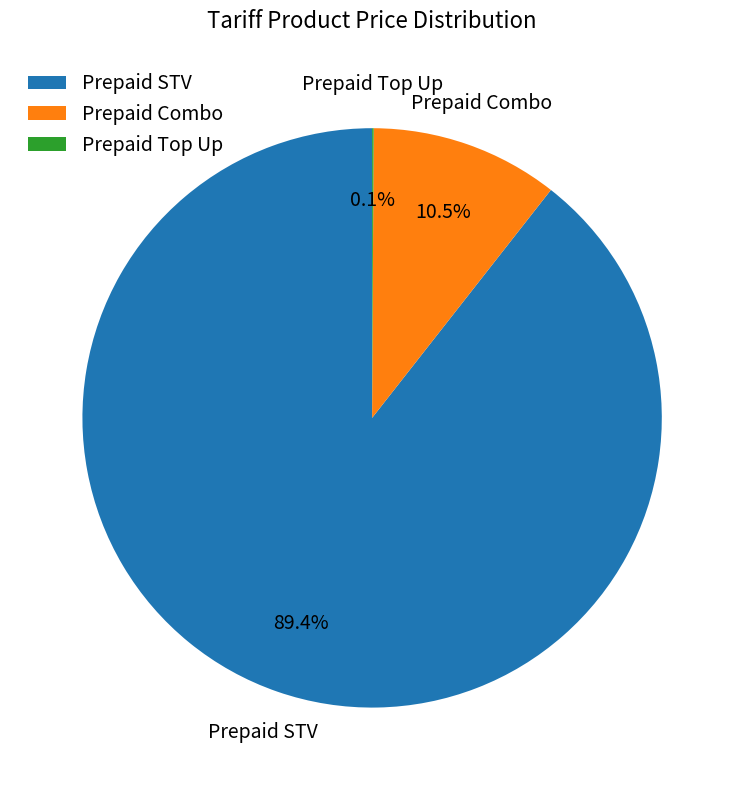

What percentage is NOT represented by Prepaid Combo?

89.5%